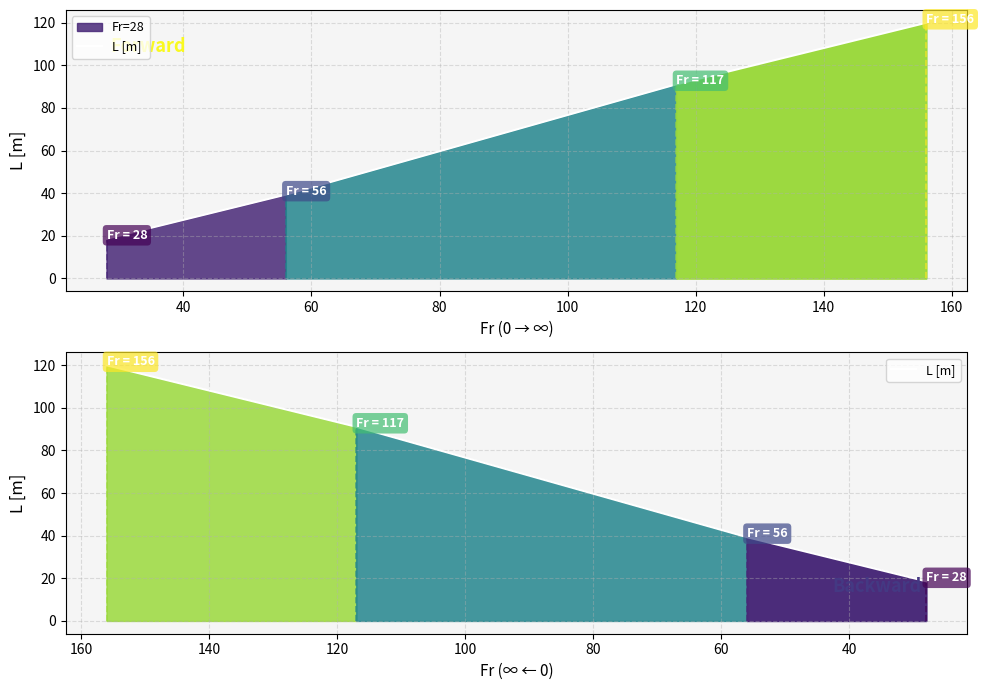

What is the difference between the maximum and minimum values?

101.4